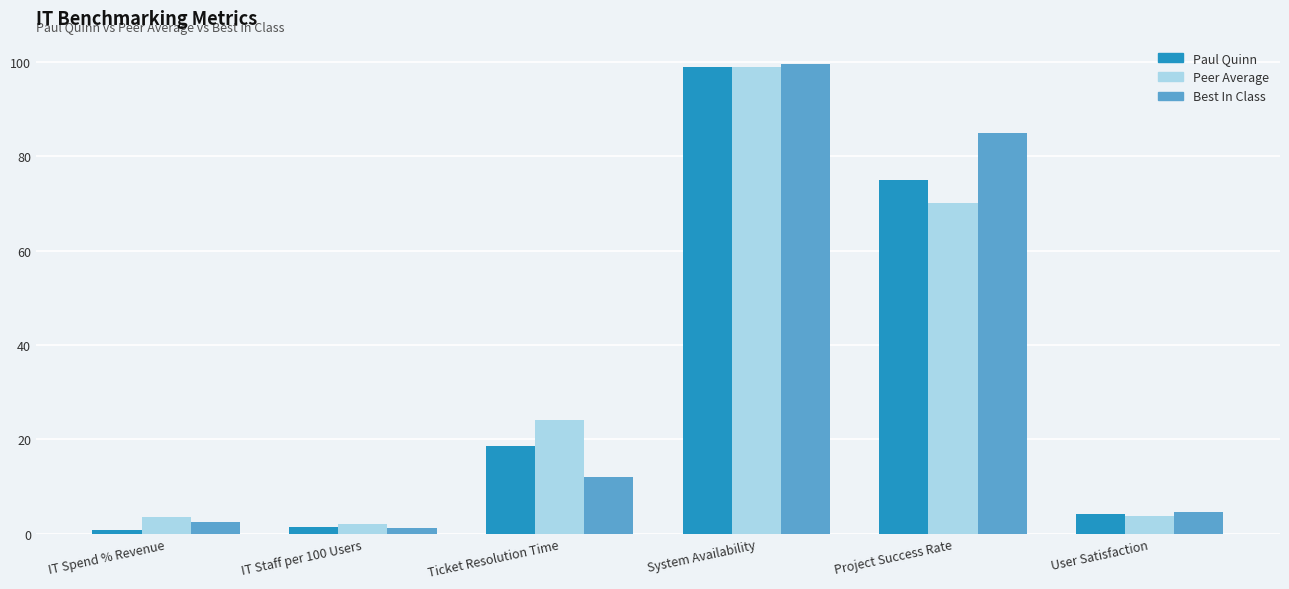

What is the difference between the highest and lowest values at User Satisfaction?

0.7